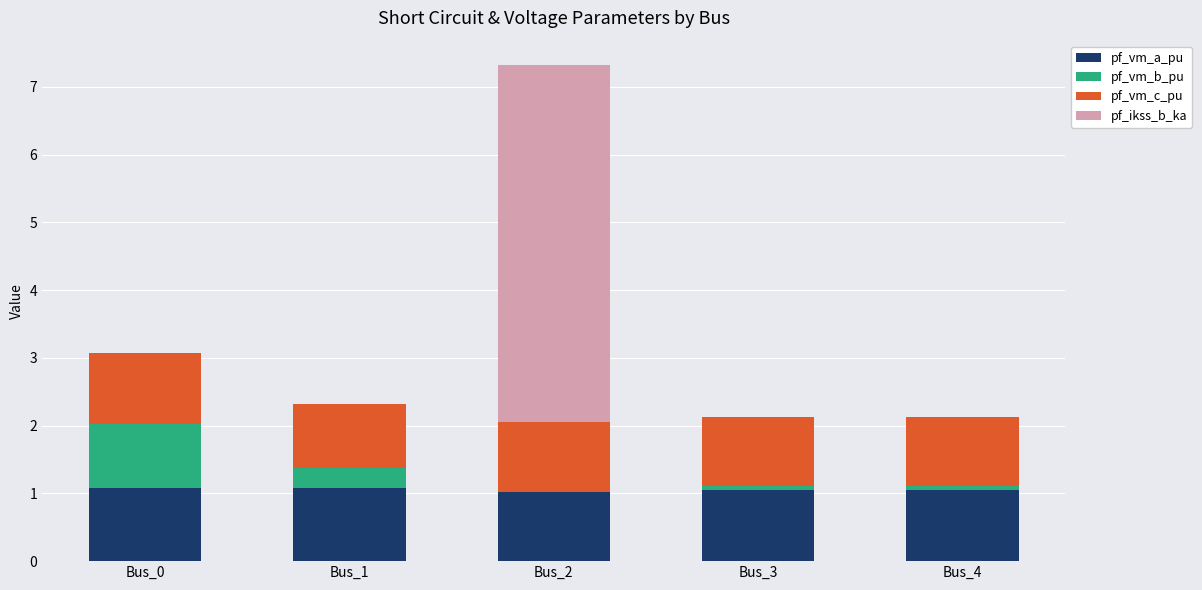

At which category is the sum across all series the highest?

Bus_2